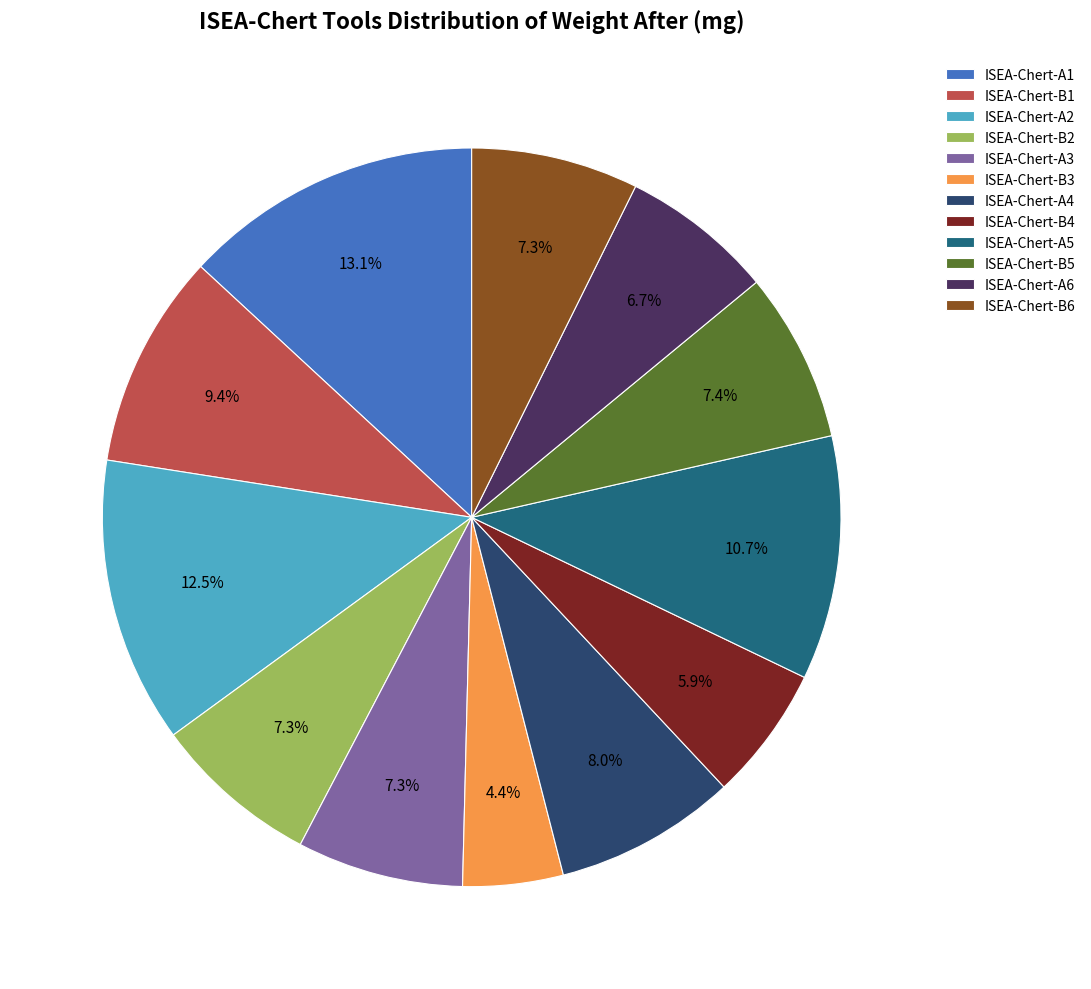

To the nearest percent, what is the difference between the ISEA-Chert-B1 and ISEA-Chert-B6 slice percentages?

2%